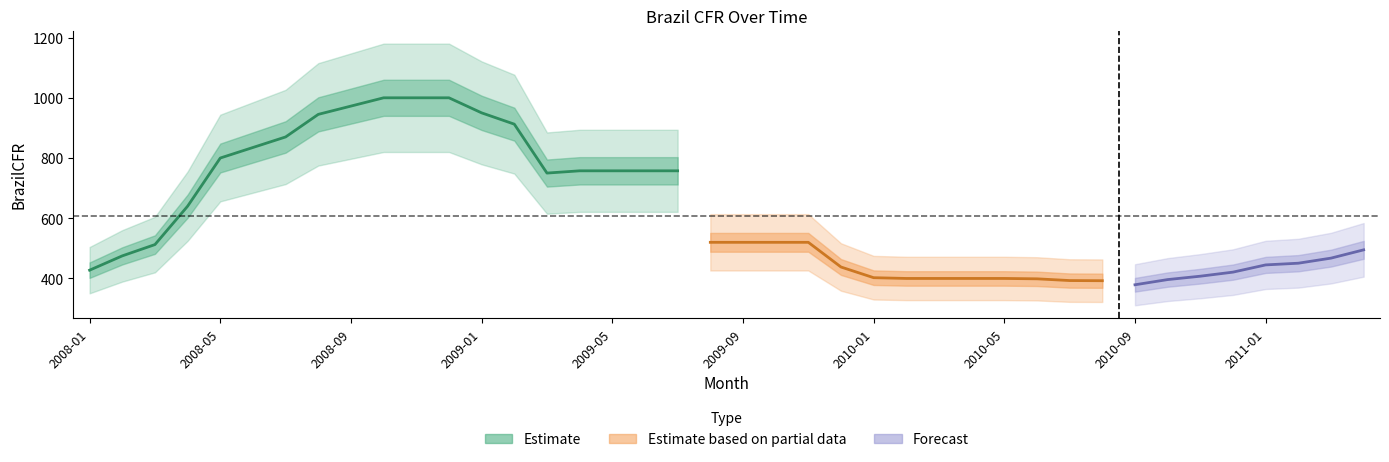

Rank the categories by value from highest to lowest.

2008-10, 2008-11, 2008-12, 2008-09, 2009-01, 2008-08, 2009-02, 2008-07, 2008-06, 2008-05, 2009-04, 2009-05, 2009-06, 2009-07, 2009-03, 2008-04, 2009-08, 2009-09, 2009-10, 2009-11, 2008-03, 2011-04, 2008-02, 2011-03, 2011-02, 2011-01, 2009-12, 2008-01, 2010-12, 2010-11, 2010-01, 2010-02, 2010-03, 2010-04, 2010-05, 2010-06, 2010-10, 2010-07, 2010-08, 2010-09